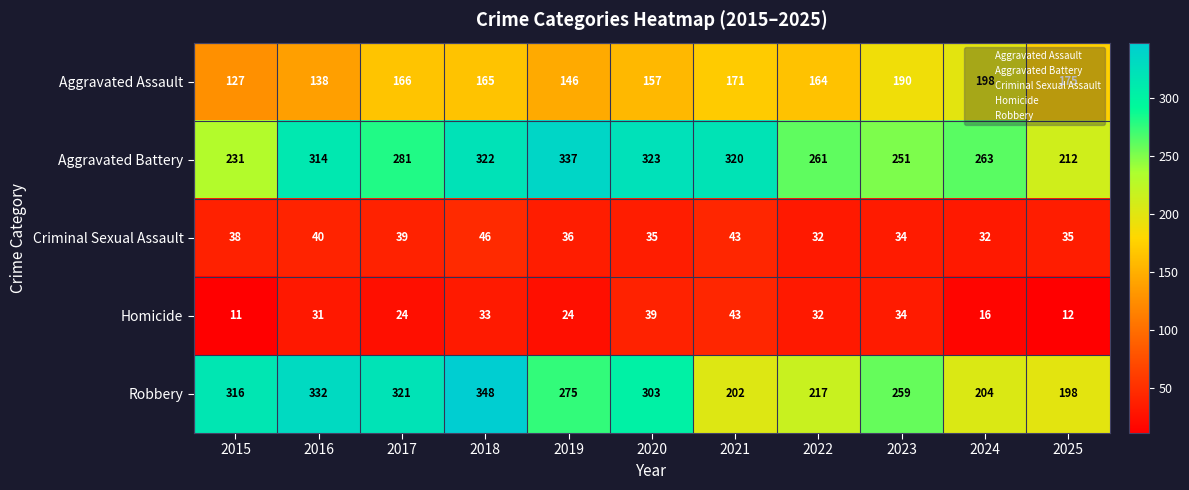

What is the difference between the Aggravated Assault values at 2024 and 2025?

23